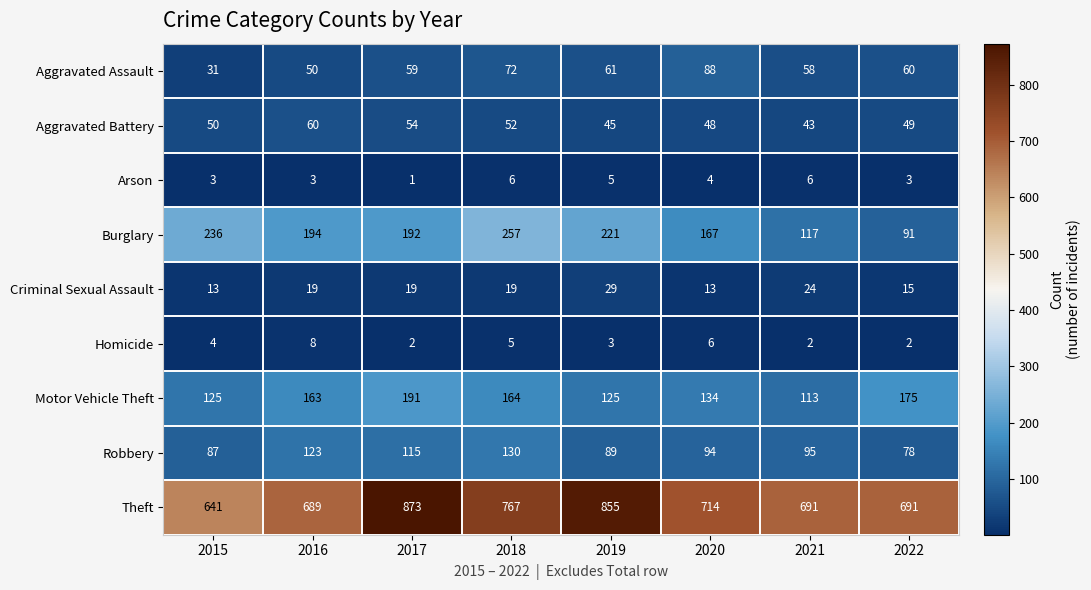

Is it true that Robbery equals 78 at 2022?

True